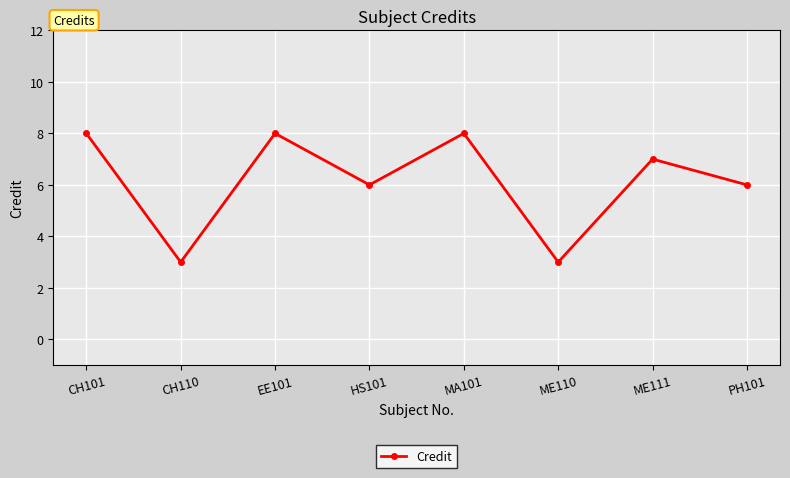

What is the label of the 5th point from the left?

MA101